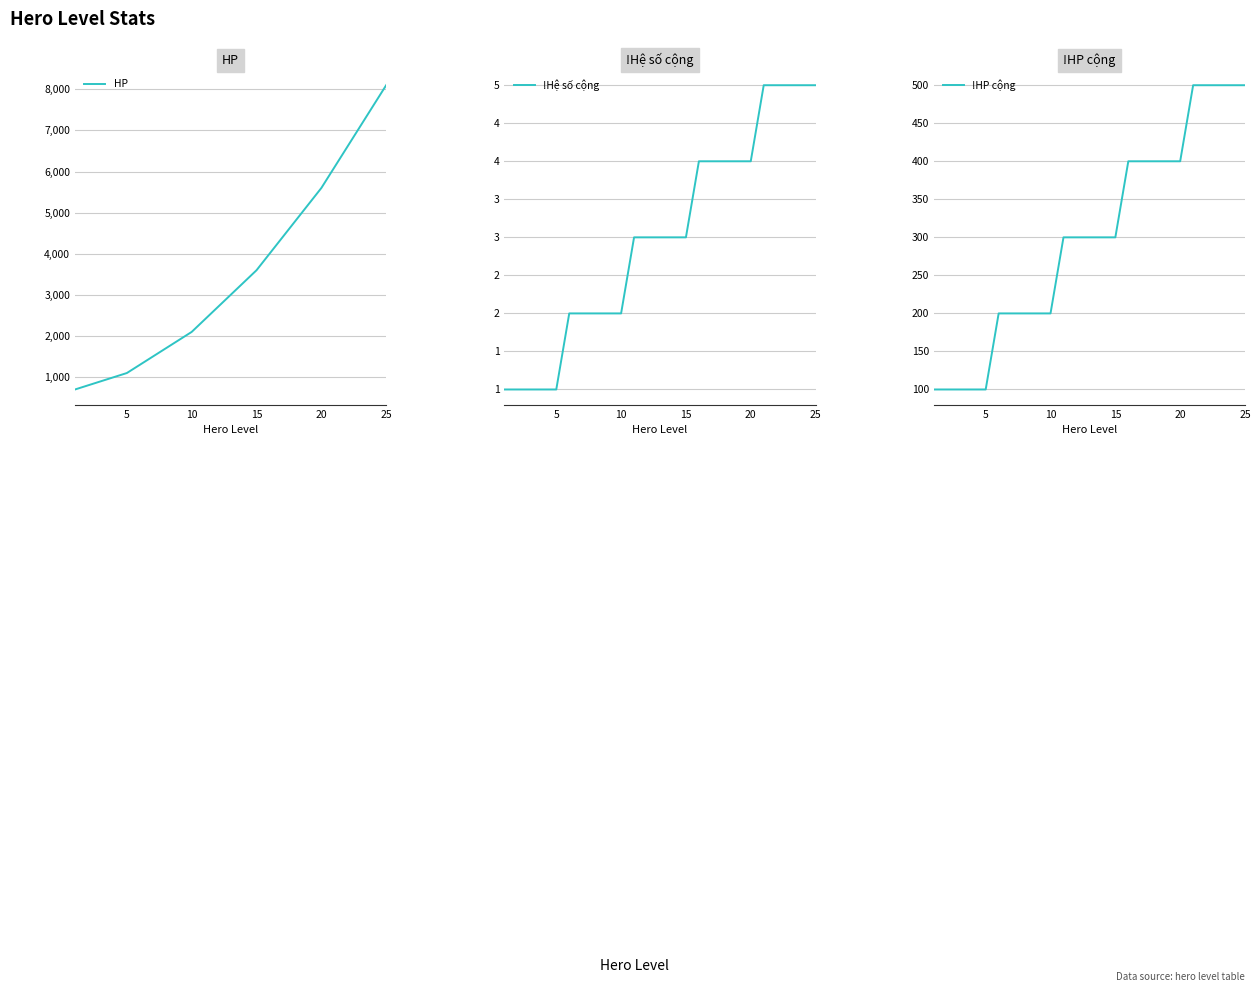

Rank the series by their maximum value, from highest to lowest.

HP, !HP cộng, !Hệ số cộng